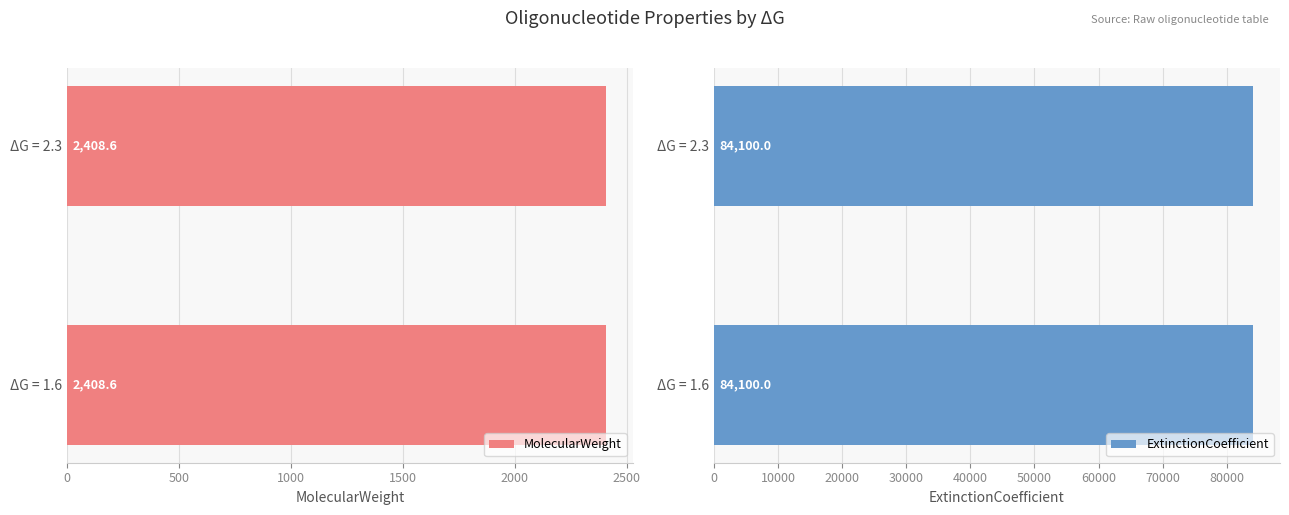

Between 1.6 and 2.3, which is larger?

1.6